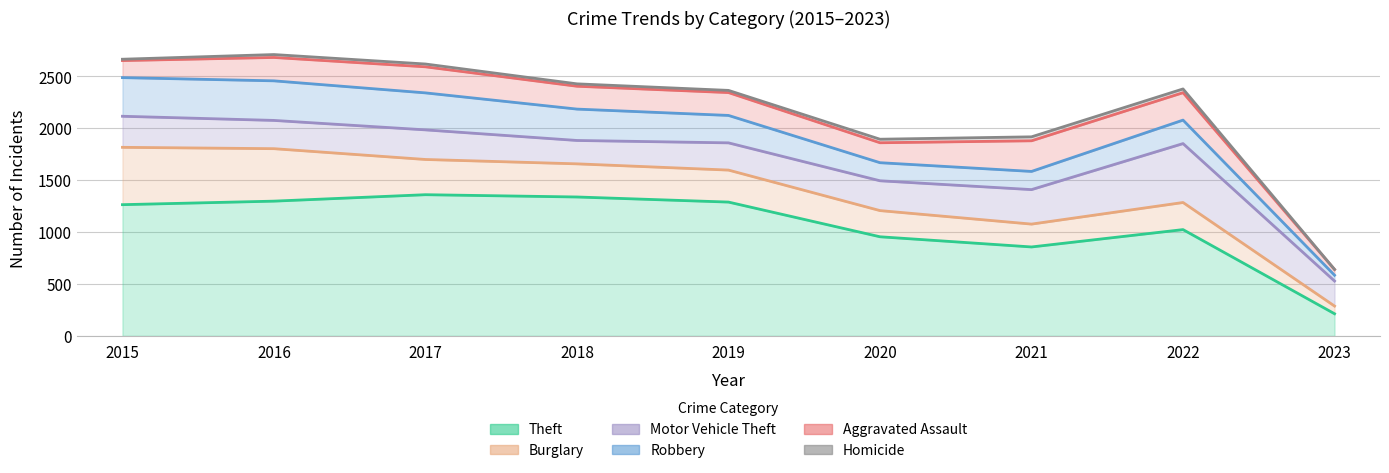

Reading right to left, transcribe all the data shown in this chart.

Theft: 213	1023	856	954	1288	1337	1359	1297	1263
Burglary: 74	261	220	252	308	319	339	505	552
Motor Vehicle Theft: 241	567	332	287	262	225	285	272	299
Robbery: 56	226	175	174	264	302	356	381	372
Aggravated Assault: 55	264	295	192	220	220	251	225	164
Homicide: 1	36	38	34	21	23	27	28	13